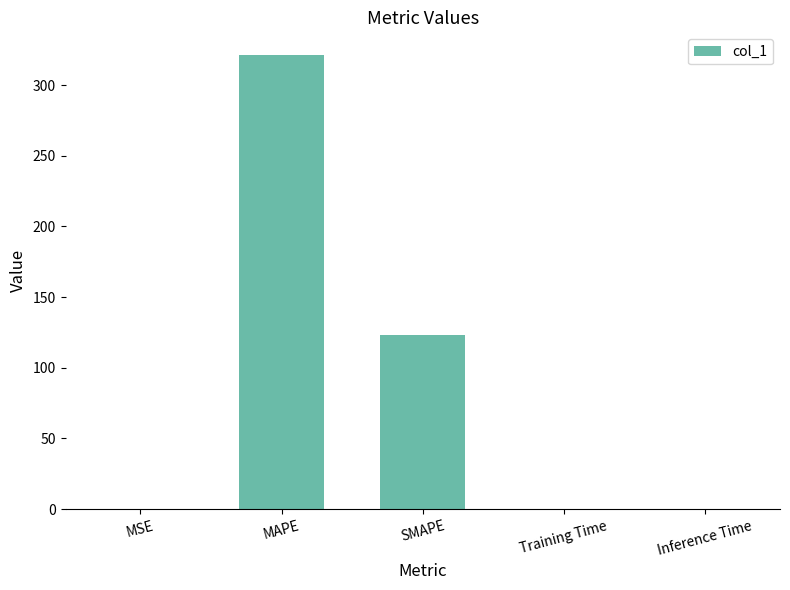

What is the sum of the values at MAPE and MSE?

321.3